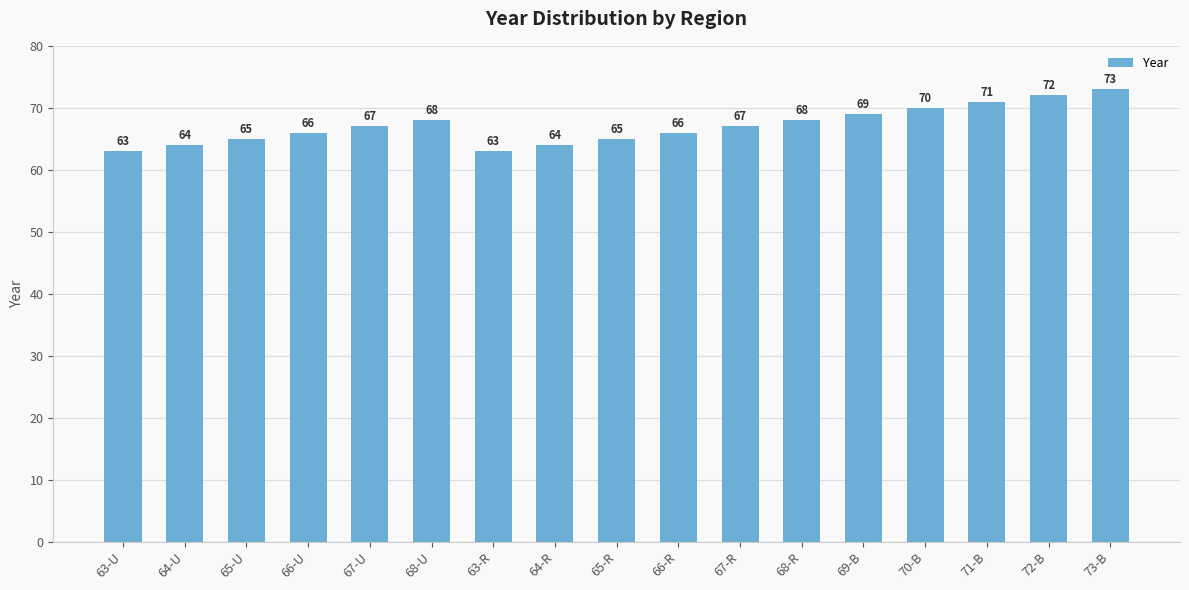

Count the values in the range 65 to 69.

9